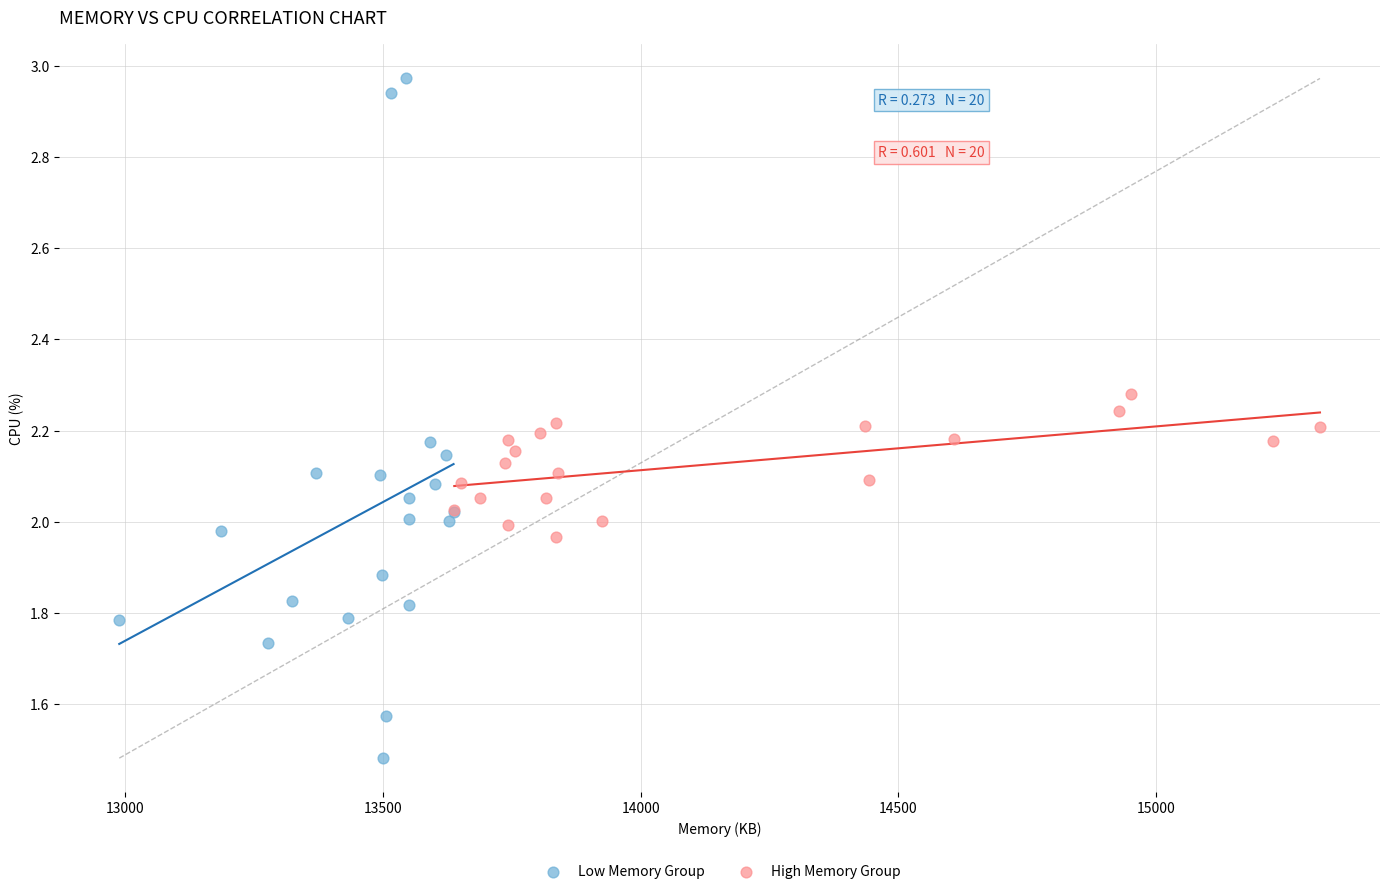

Which series contains the highest Y value?

Low Memory Group